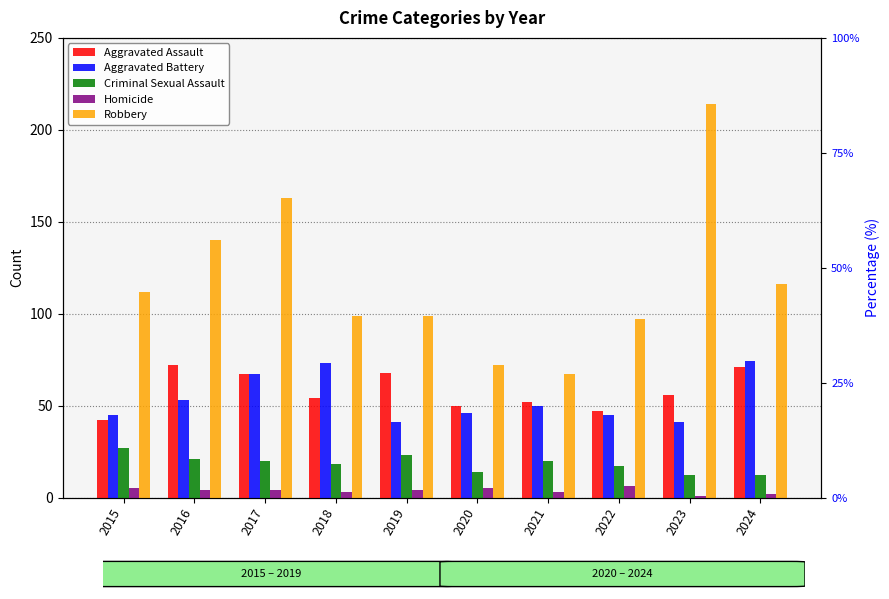

How many bars are there in total?

50